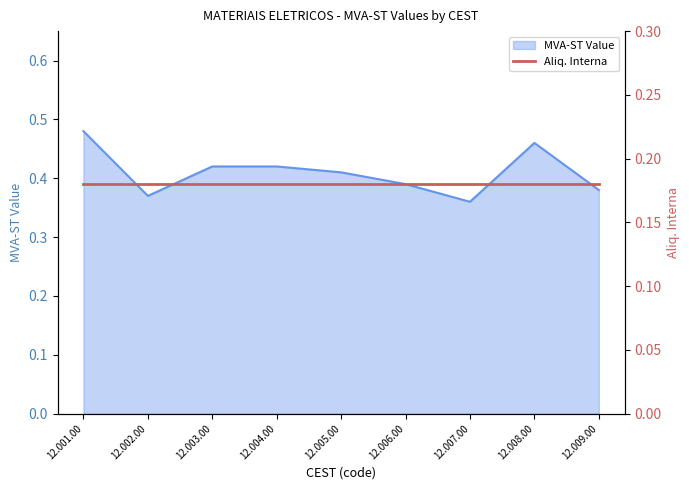

What is the sum of the values at 12.005.00 and 12.003.00?

0.8